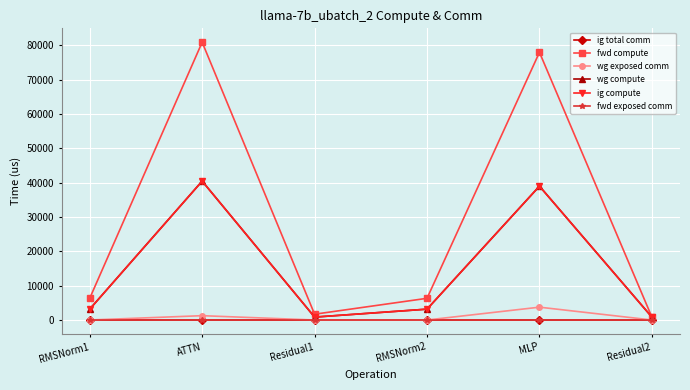

Which series has the largest range (max minus min)?

fwd compute